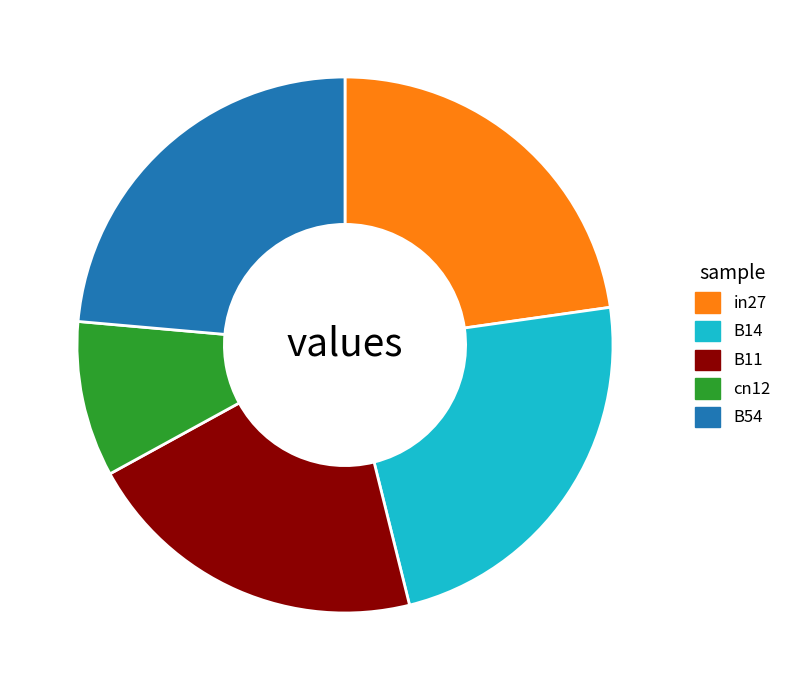

Count the number of slices in the pie.

5